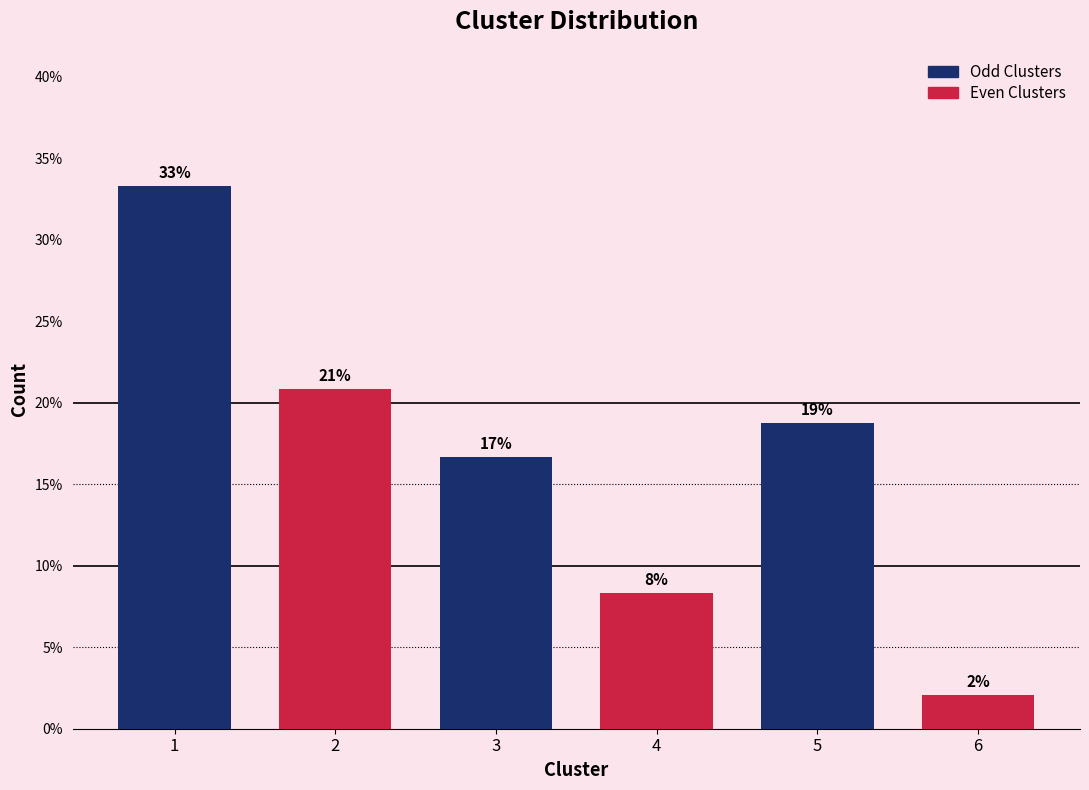

How many bars are there in total?

6